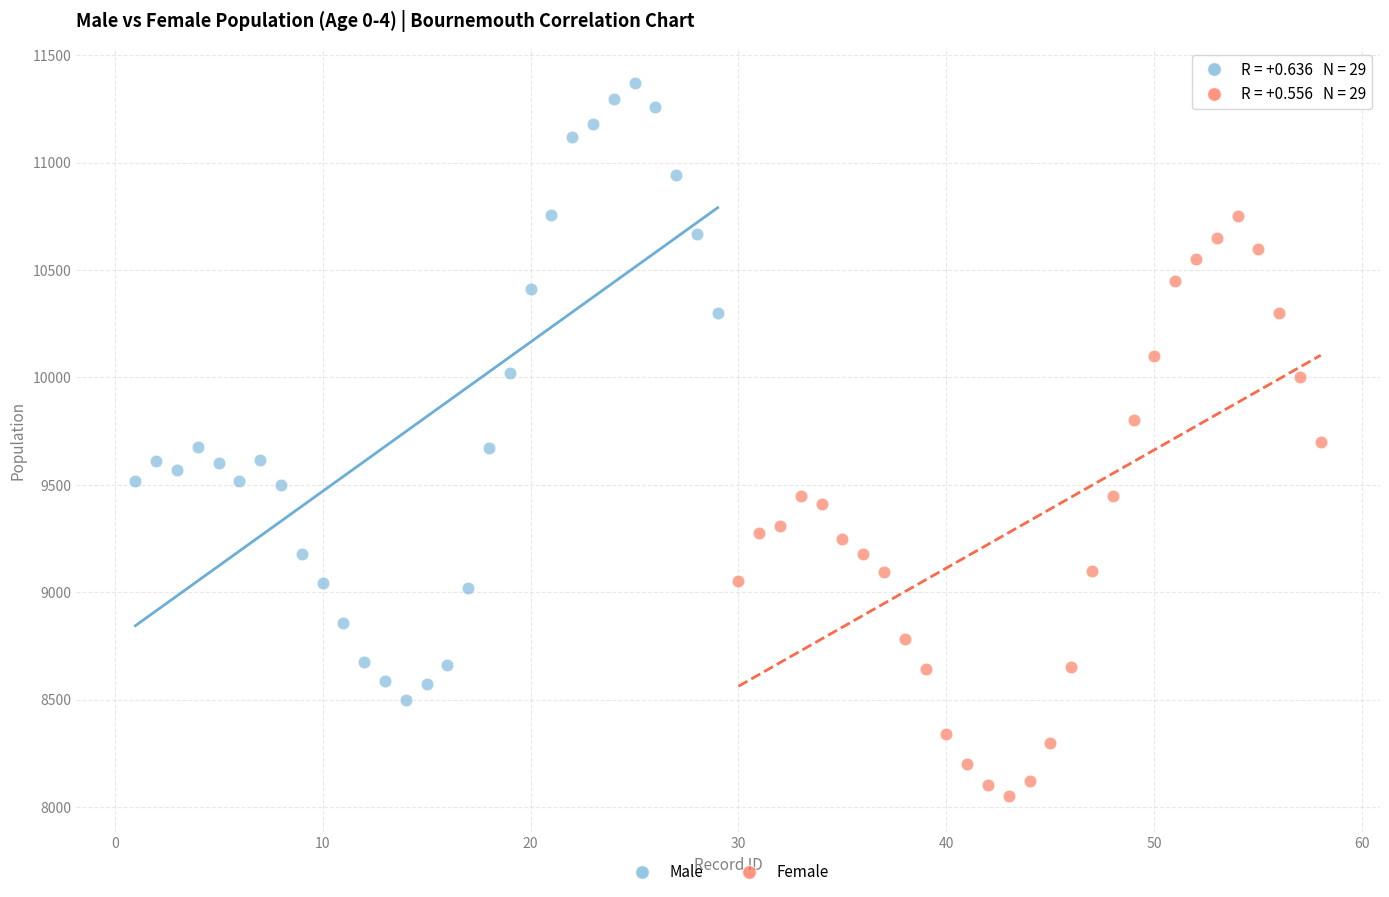

Which series has the largest Y range (max minus min)?

Male